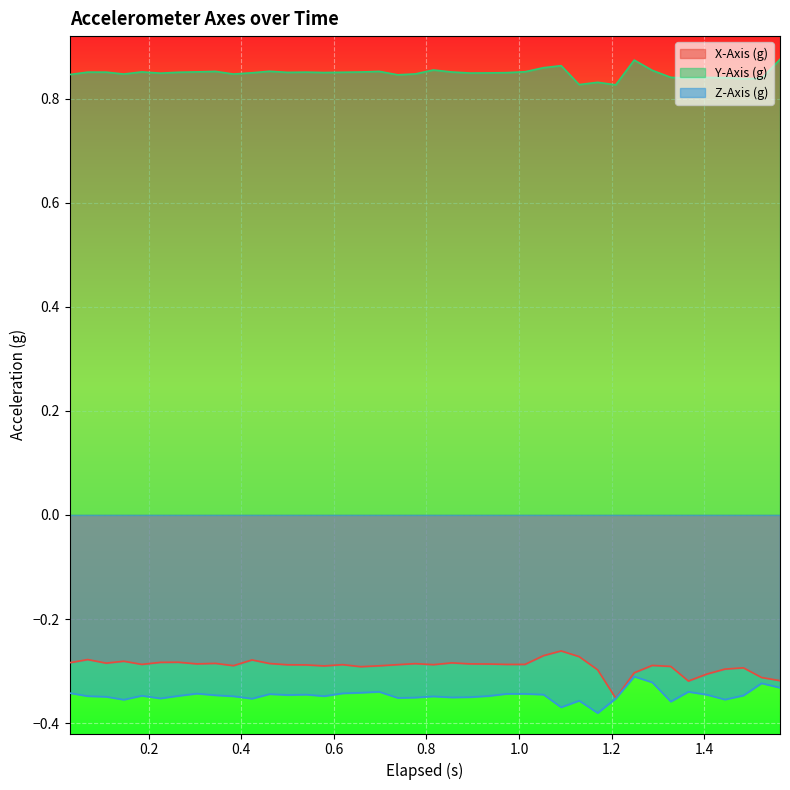

Reading right to left, transcribe all the data shown in this chart.

X-Axis (g): -0.3	-0.3	-0.3	-0.3	-0.3	-0.3	-0.3	-0.3	-0.3	-0.4	-0.3	-0.3	-0.3	-0.3	-0.3	-0.3	-0.3	-0.3	-0.3	-0.3	-0.3	-0.3	-0.3	-0.3	-0.3	-0.3	-0.3	-0.3	-0.3	-0.3	-0.3	-0.3	-0.3	-0.3	-0.3	-0.3	-0.3	-0.3	-0.3	-0.3
Y-Axis (g): 0.9	0.8	0.8	0.8	0.8	0.8	0.8	0.9	0.9	0.8	0.8	0.8	0.9	0.9	0.9	0.8	0.8	0.8	0.9	0.9	0.8	0.8	0.9	0.9	0.9	0.9	0.9	0.9	0.9	0.8	0.8	0.9	0.9	0.9	0.8	0.9	0.8	0.9	0.9	0.8
Z-Axis (g): -0.3	-0.3	-0.3	-0.4	-0.3	-0.3	-0.4	-0.3	-0.3	-0.4	-0.4	-0.4	-0.4	-0.3	-0.3	-0.3	-0.3	-0.4	-0.4	-0.3	-0.4	-0.4	-0.3	-0.3	-0.3	-0.3	-0.3	-0.3	-0.3	-0.4	-0.3	-0.3	-0.3	-0.3	-0.4	-0.3	-0.4	-0.3	-0.3	-0.3